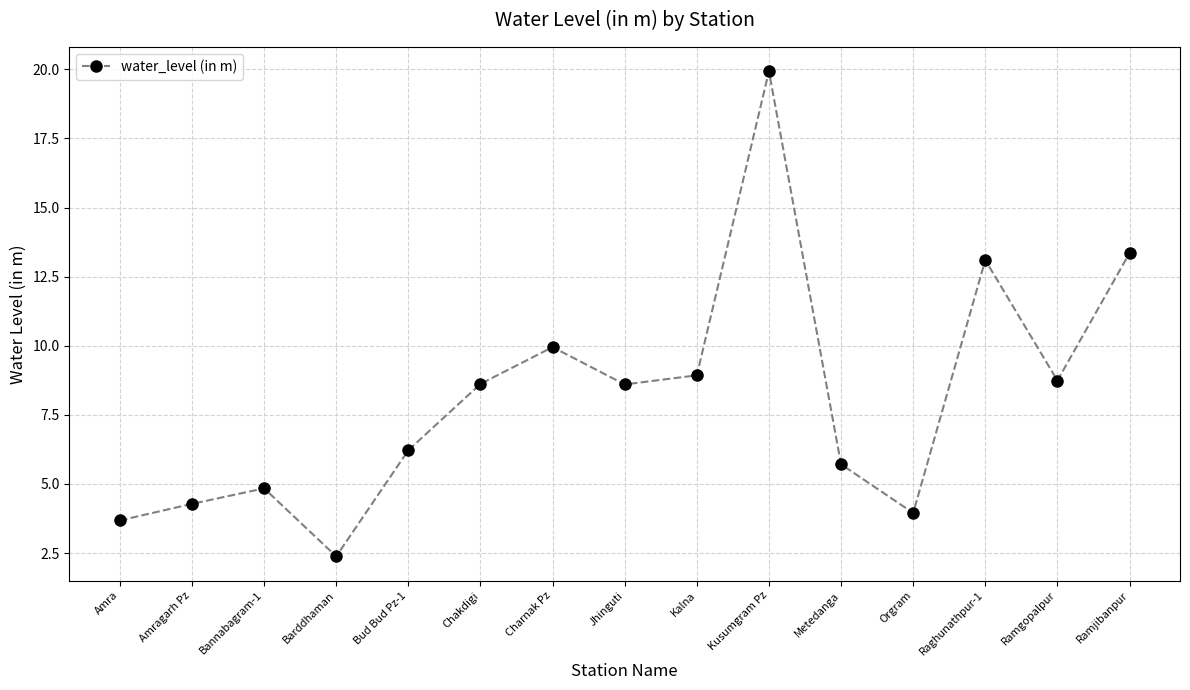

At which category does the chart reach its peak across all series?

Kusumgram Pz